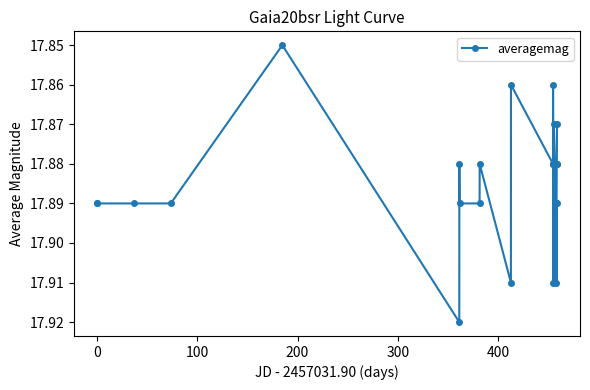

True or false: there are more than 1 points higher than both neighbors.

True